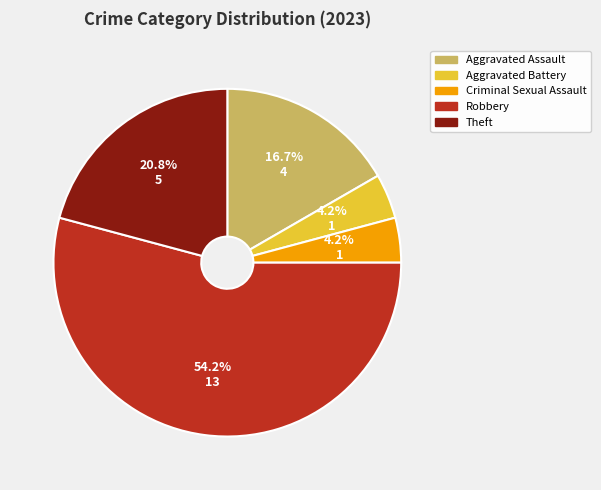

To the nearest percent, what percentage of the pie is Criminal Sexual Assault?

4%